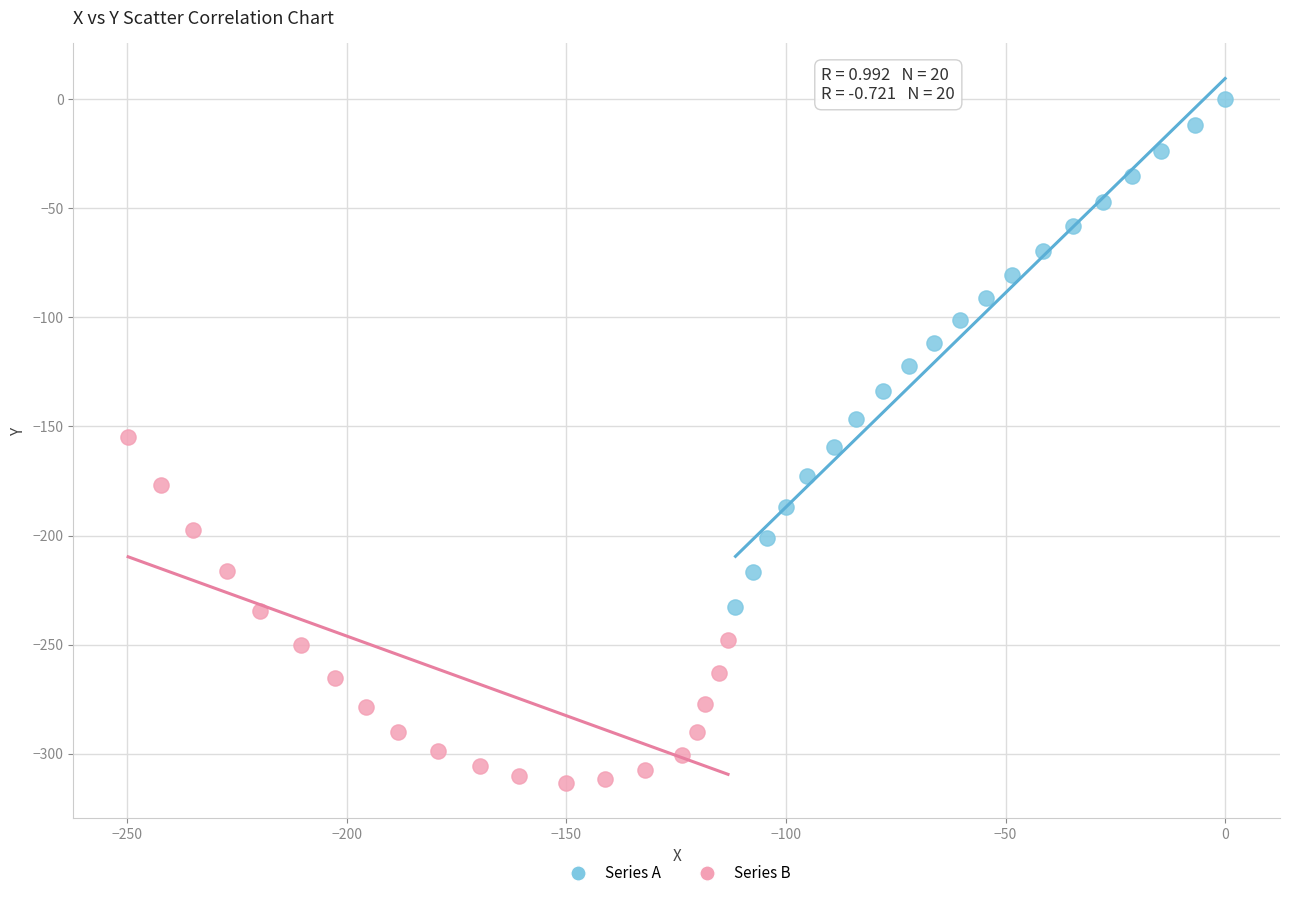

Which series reaches the maximum Y coordinate?

Series A